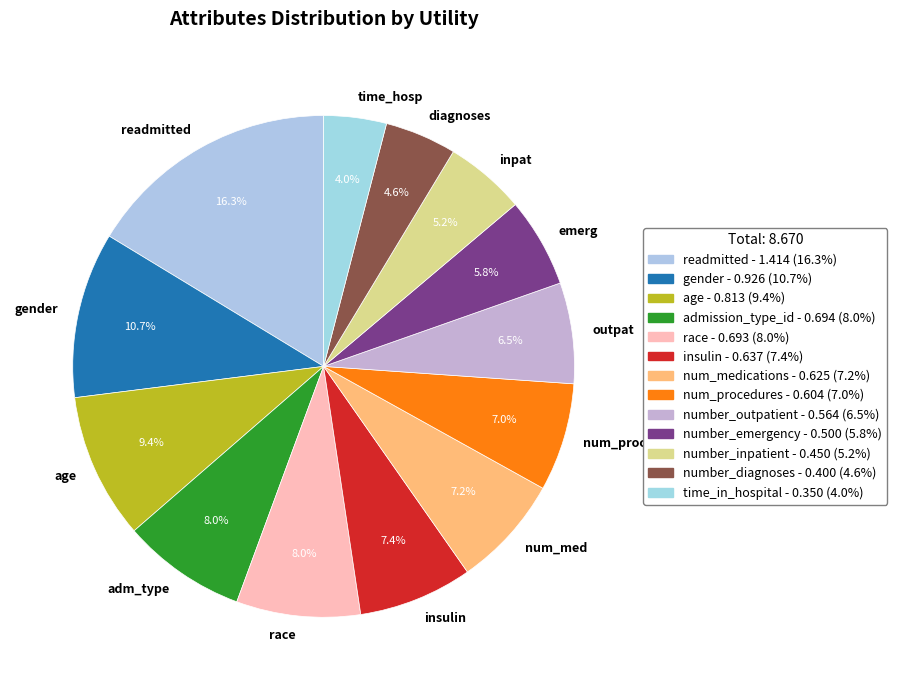

Which slice is the largest?

readmitted